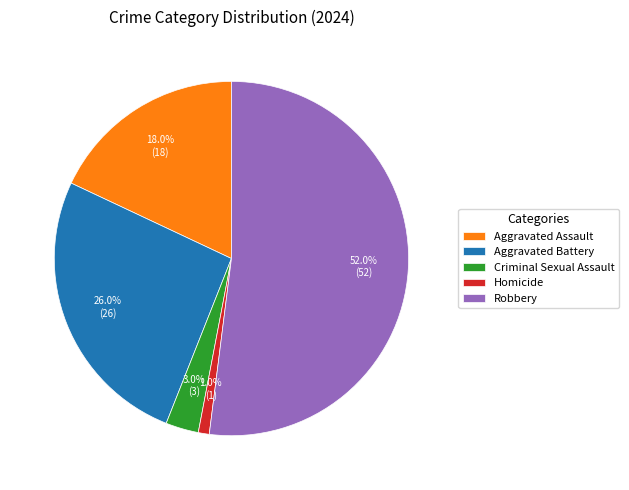

To the nearest percent, what portion does Homicide represent?

1%